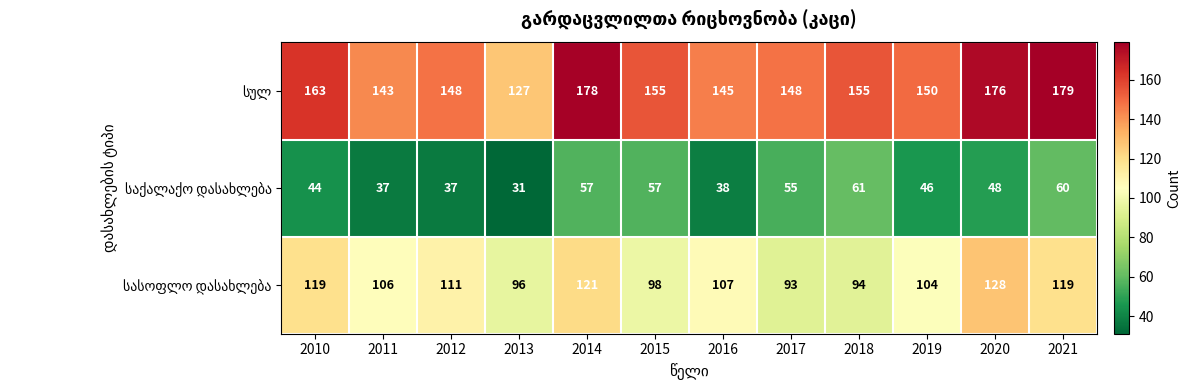

At how many categories does at least one series exceed 117?

12